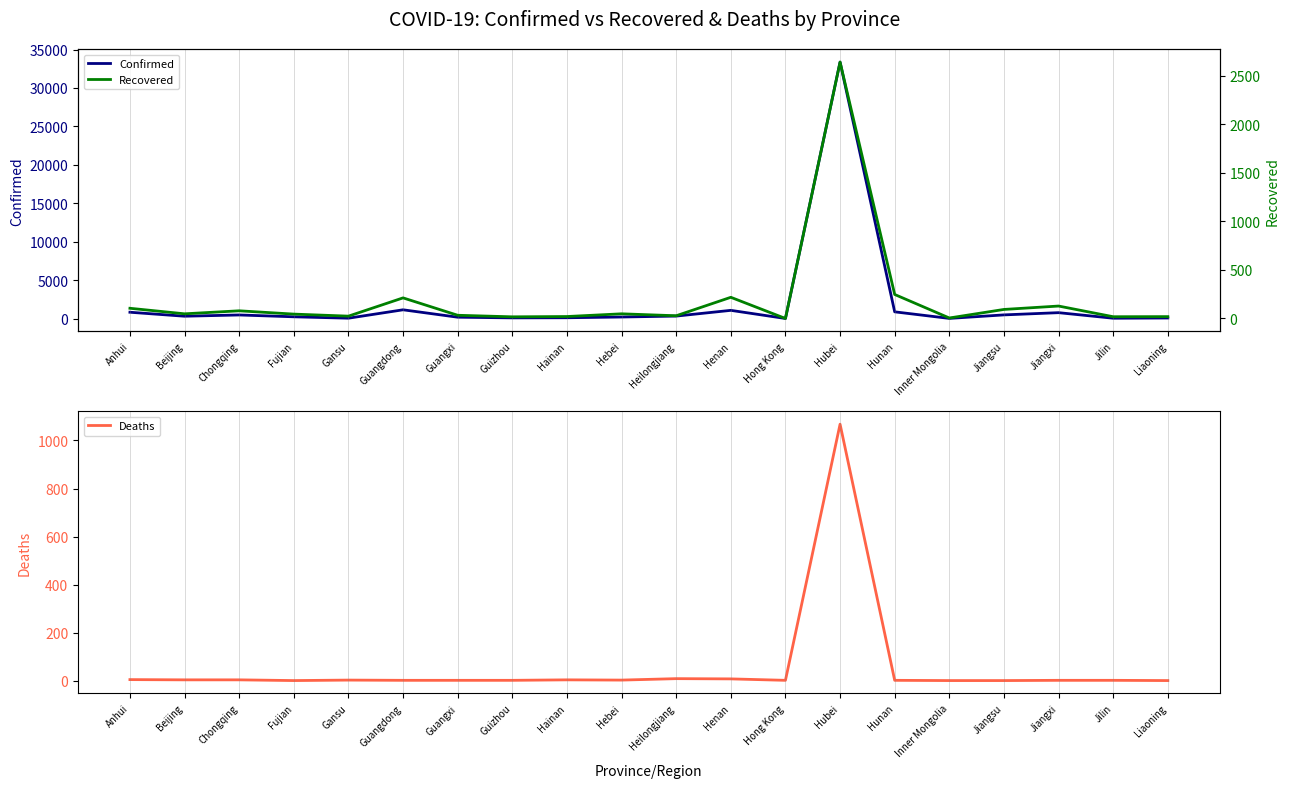

Between Heilongjiang and Jilin, which is larger?

Heilongjiang